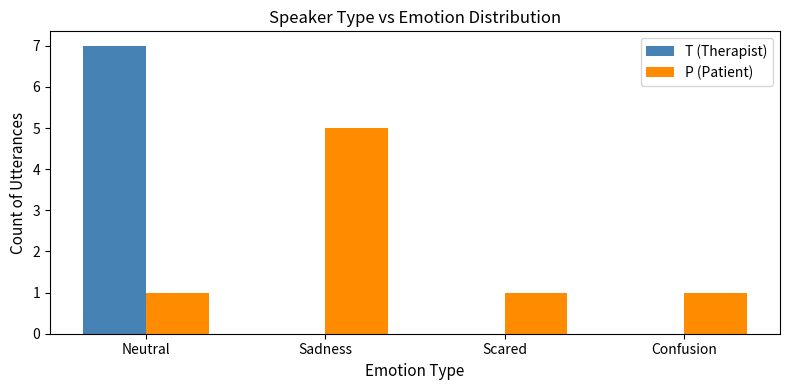

Reading left to right, what are all the values shown in this chart?

T (Therapist): Neutral=7	Sadness=0	Scared=0	Confusion=0
P (Patient): Neutral=1	Sadness=5	Scared=1	Confusion=1